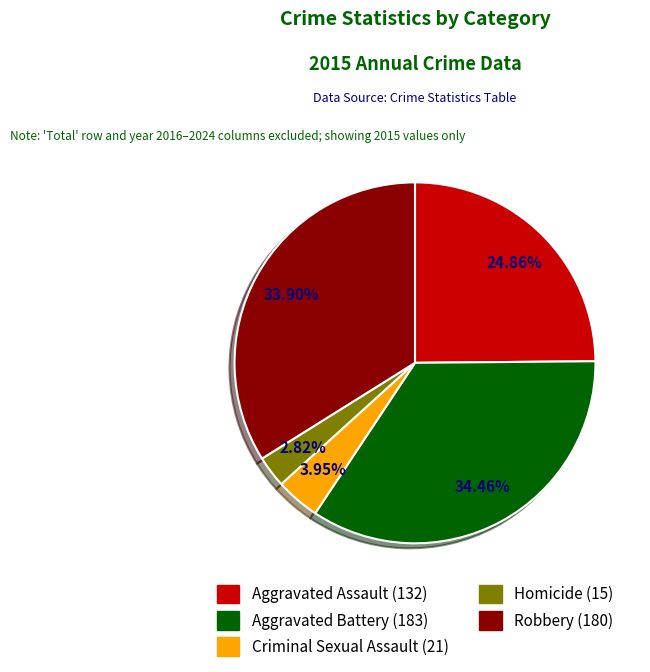

Do Aggravated Battery and Homicide together represent more than half of the pie?

No